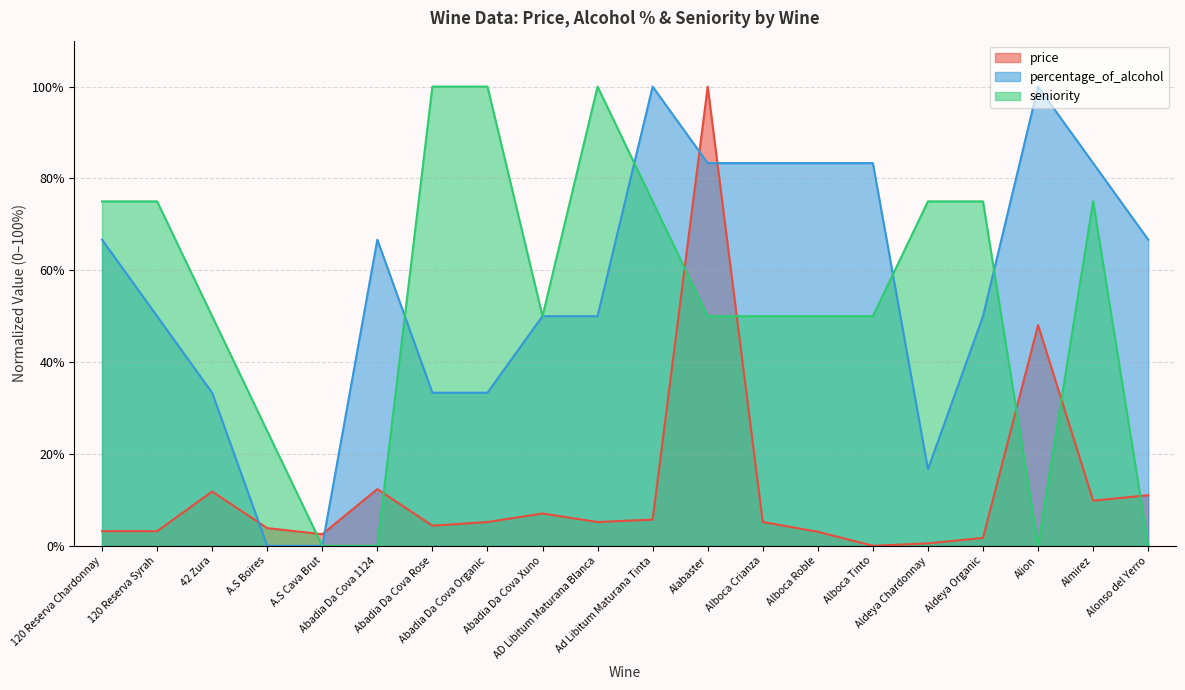

What is the sum of the seniority values at Almirez and A.S Boires?

100.0